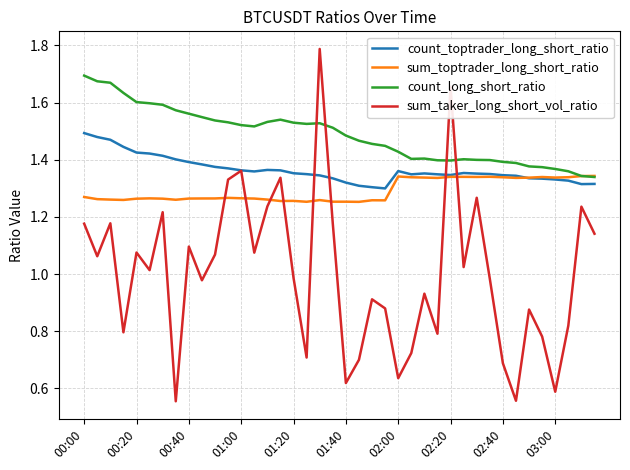

Which series has the widest spread of values?

sum_taker_long_short_vol_ratio